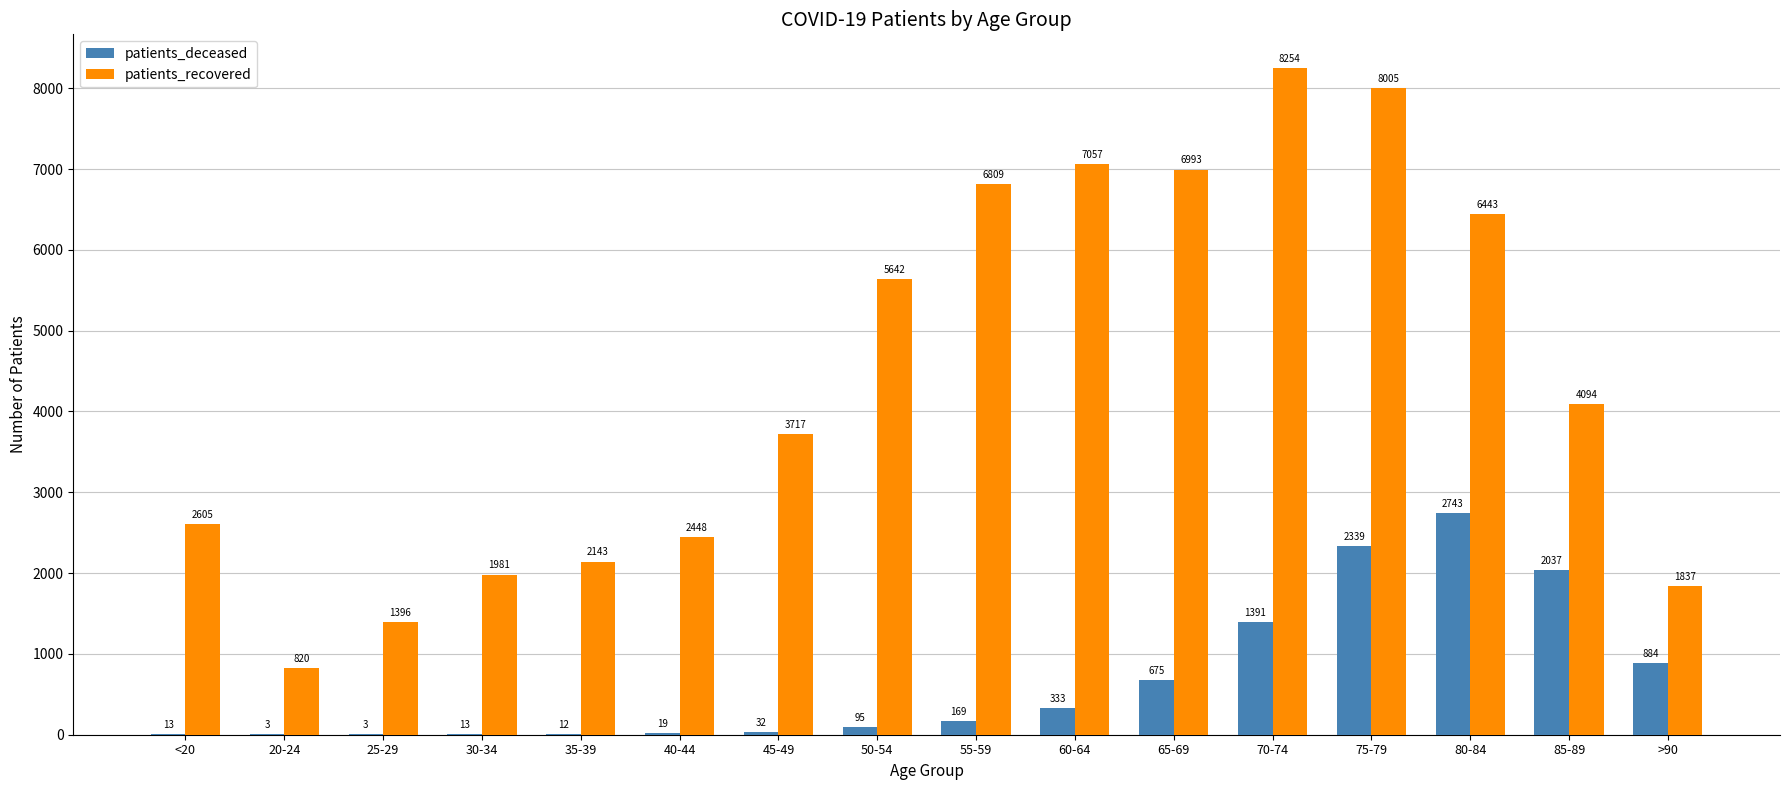

Which series has the widest spread of values?

patients_recovered